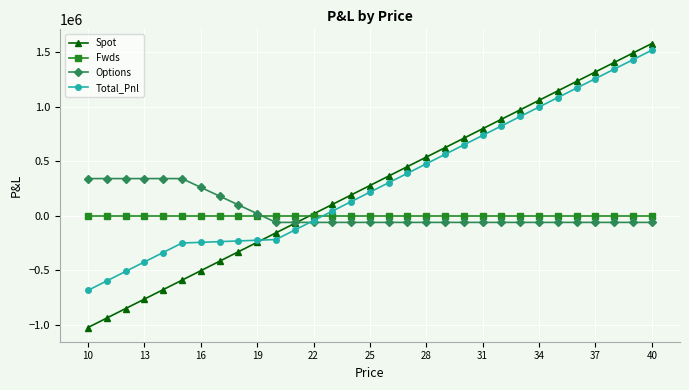

Which series has the widest spread of values?

Spot